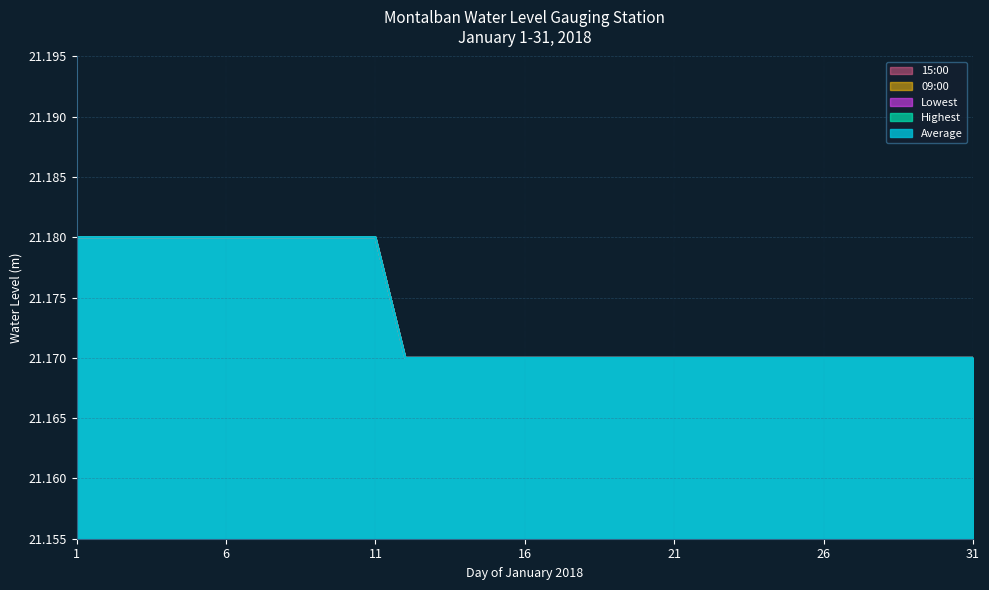

What is the sum of the 15:00 values at 8 and 15?

42.4